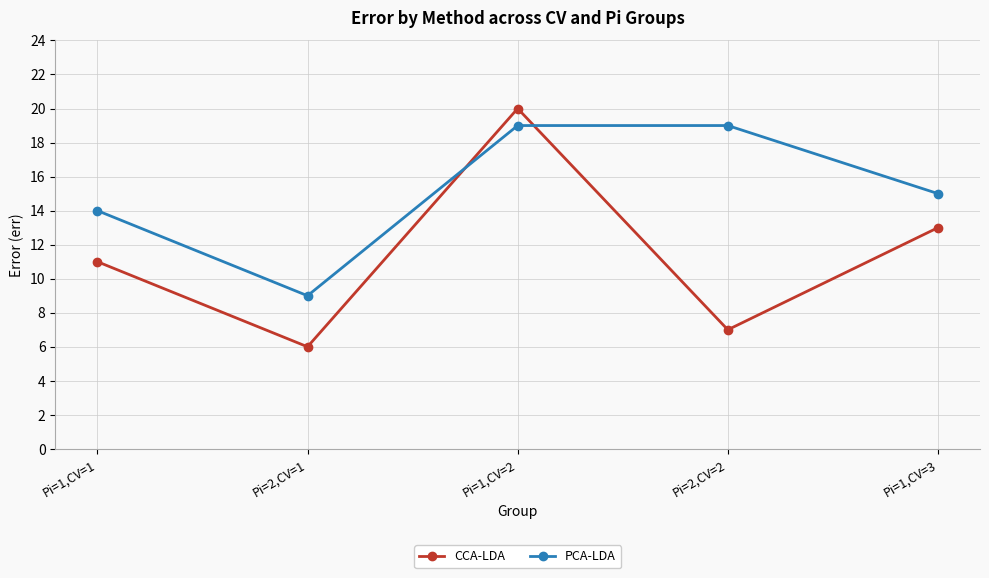

Is this an area chart (filled region under the line)?

No